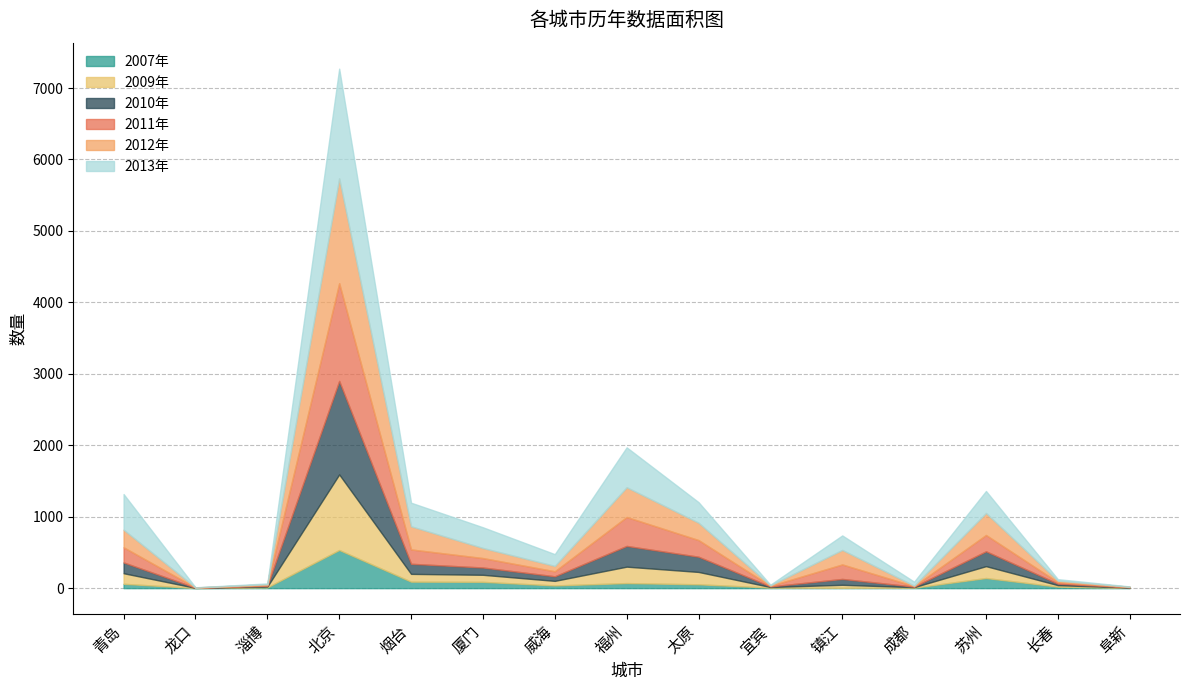

How many values in the 2011年 series are below 132?

7